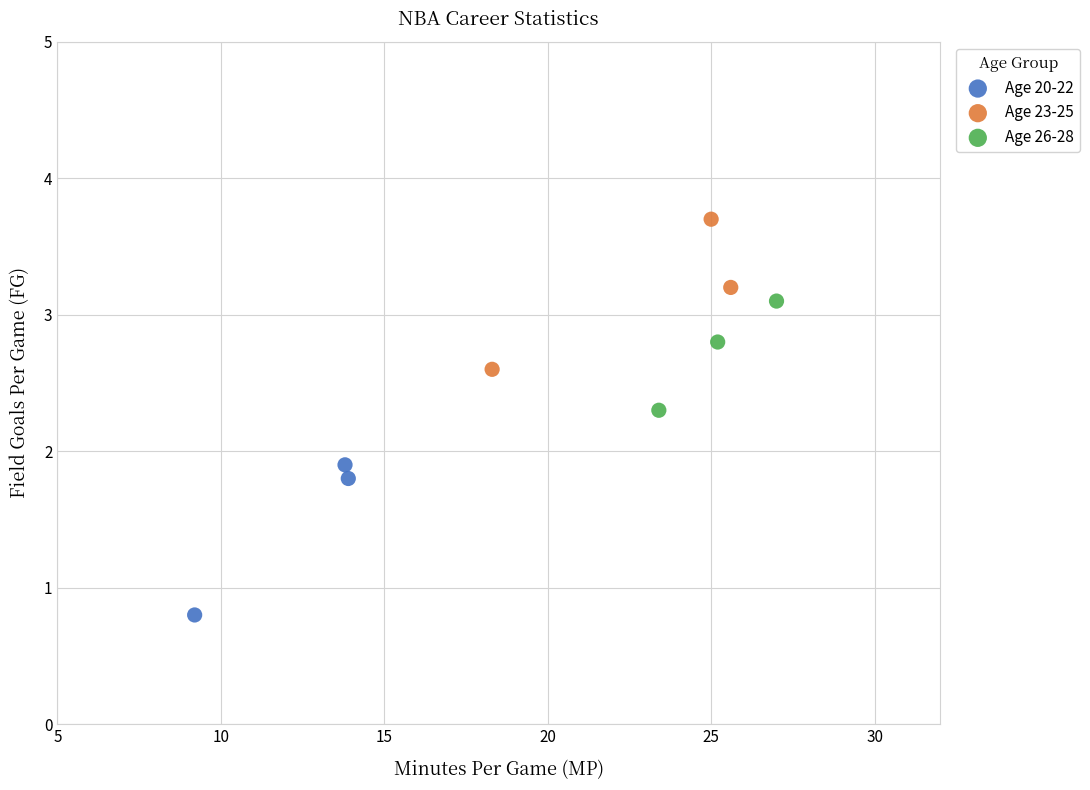

Which series reaches the minimum Y coordinate?

Age 20-22